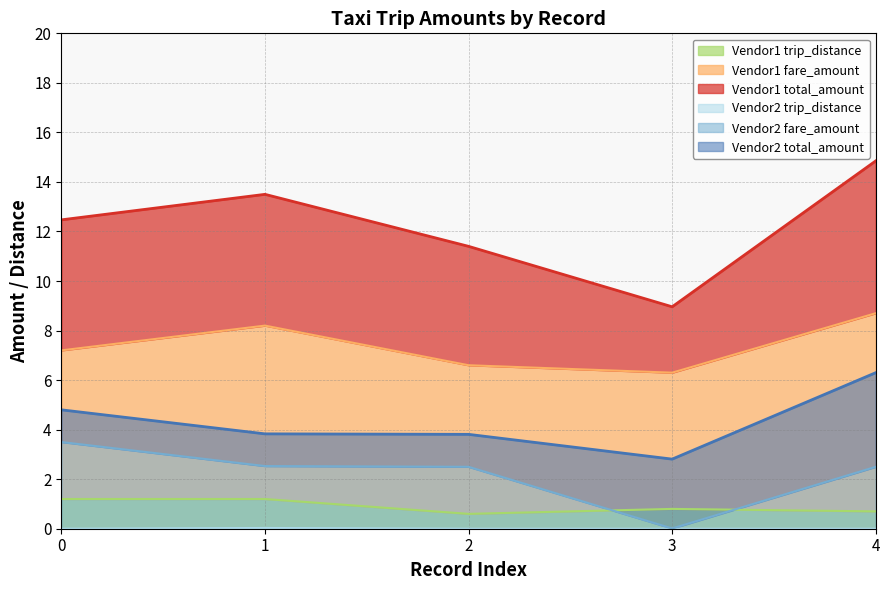

How many interior local valleys does the Vendor1 fare_line series have?

1